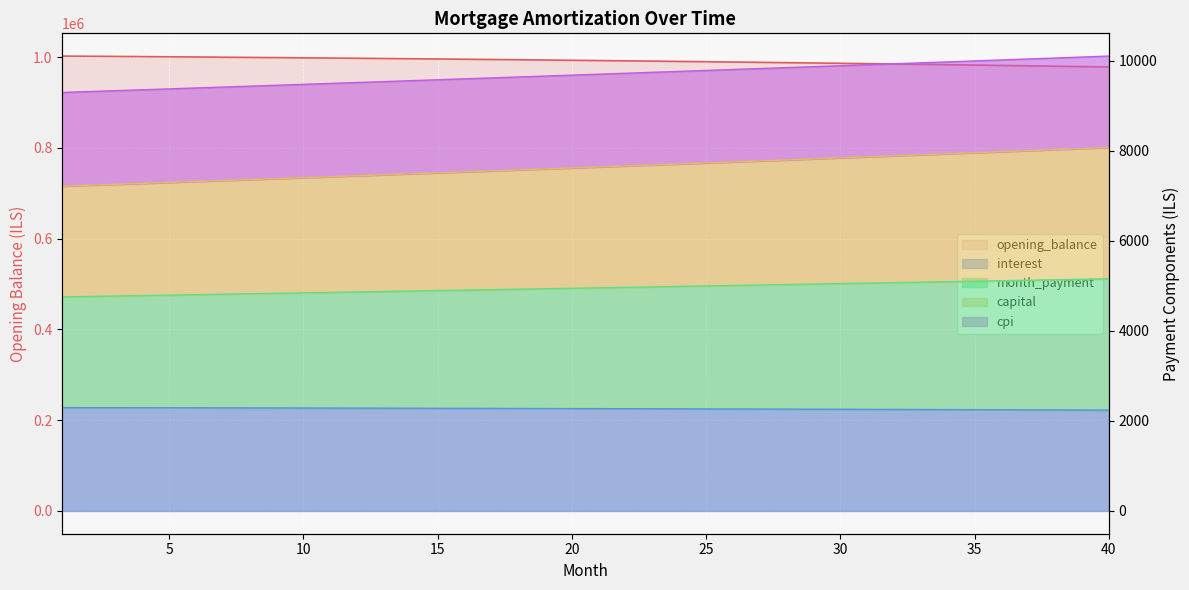

What is the value of the interest point at the 32nd from the left?

2256.5